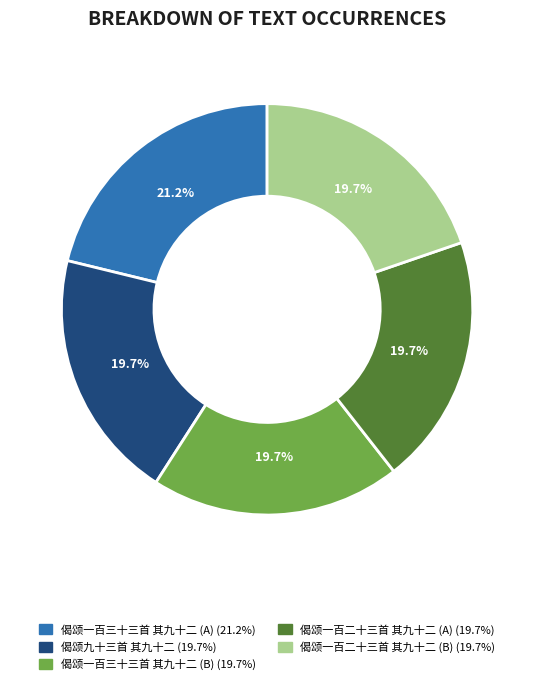

Does any single category account for the majority?

No